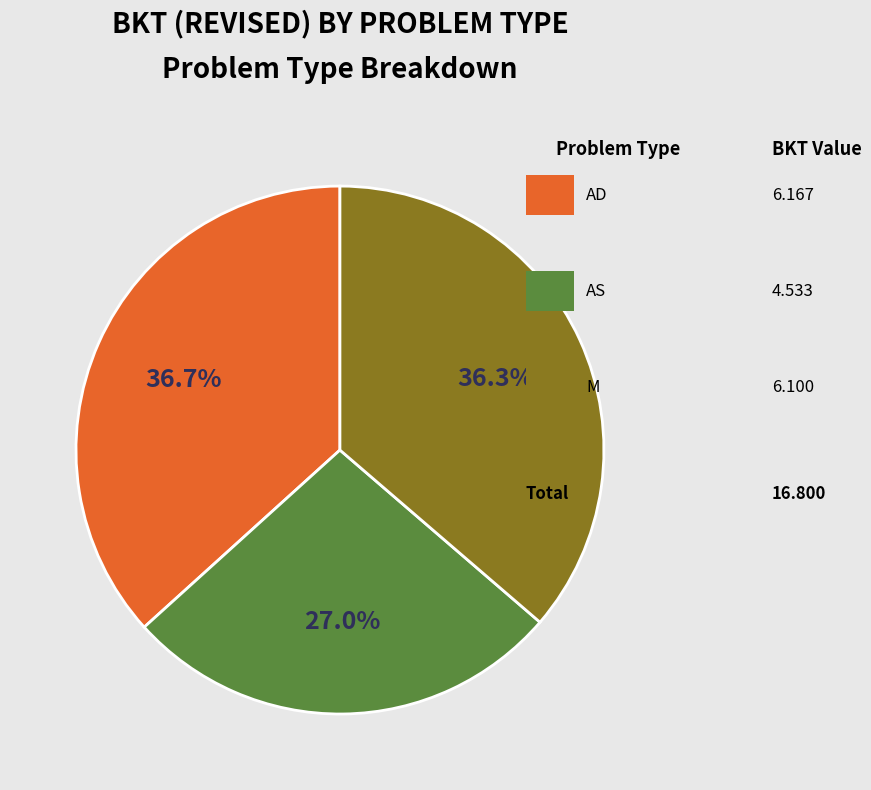

Is there a majority slice in this chart?

No